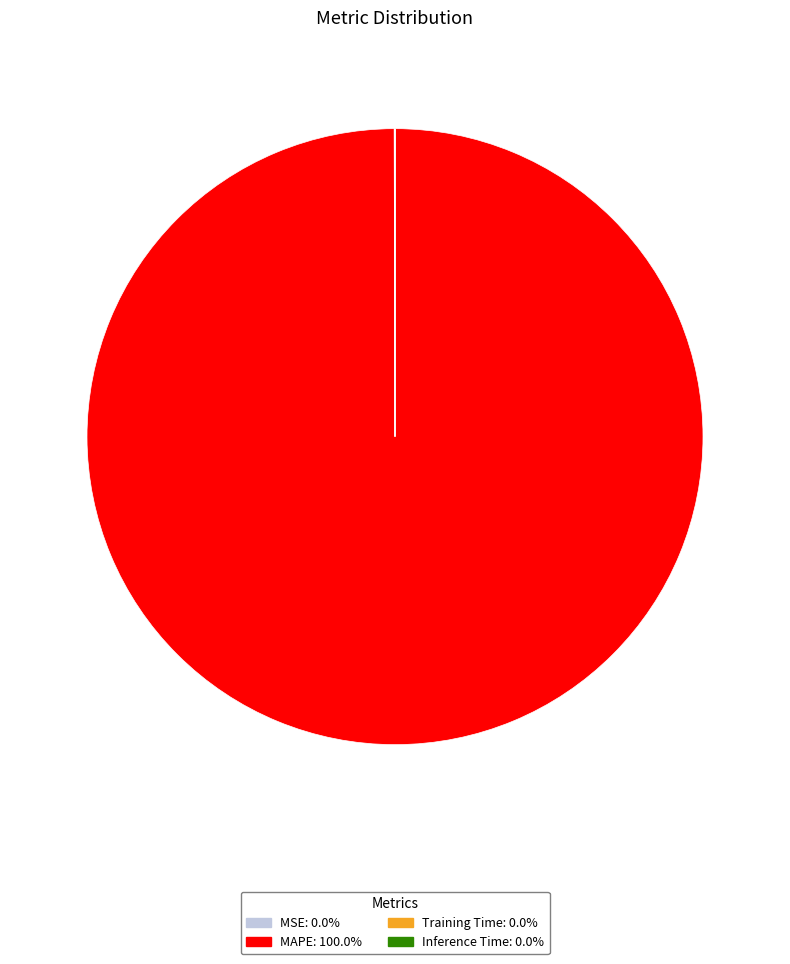

The MAPE slice represents 100% of the pie. True or false?

True